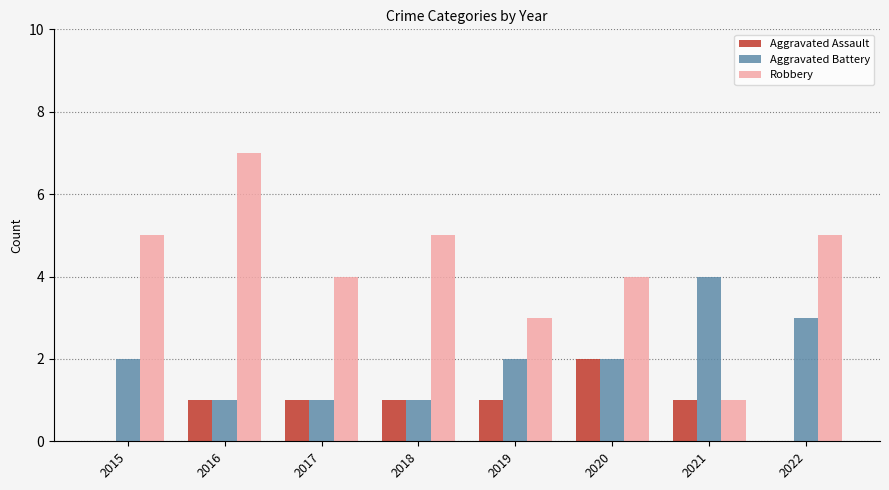

How many groups of bars are there?

8